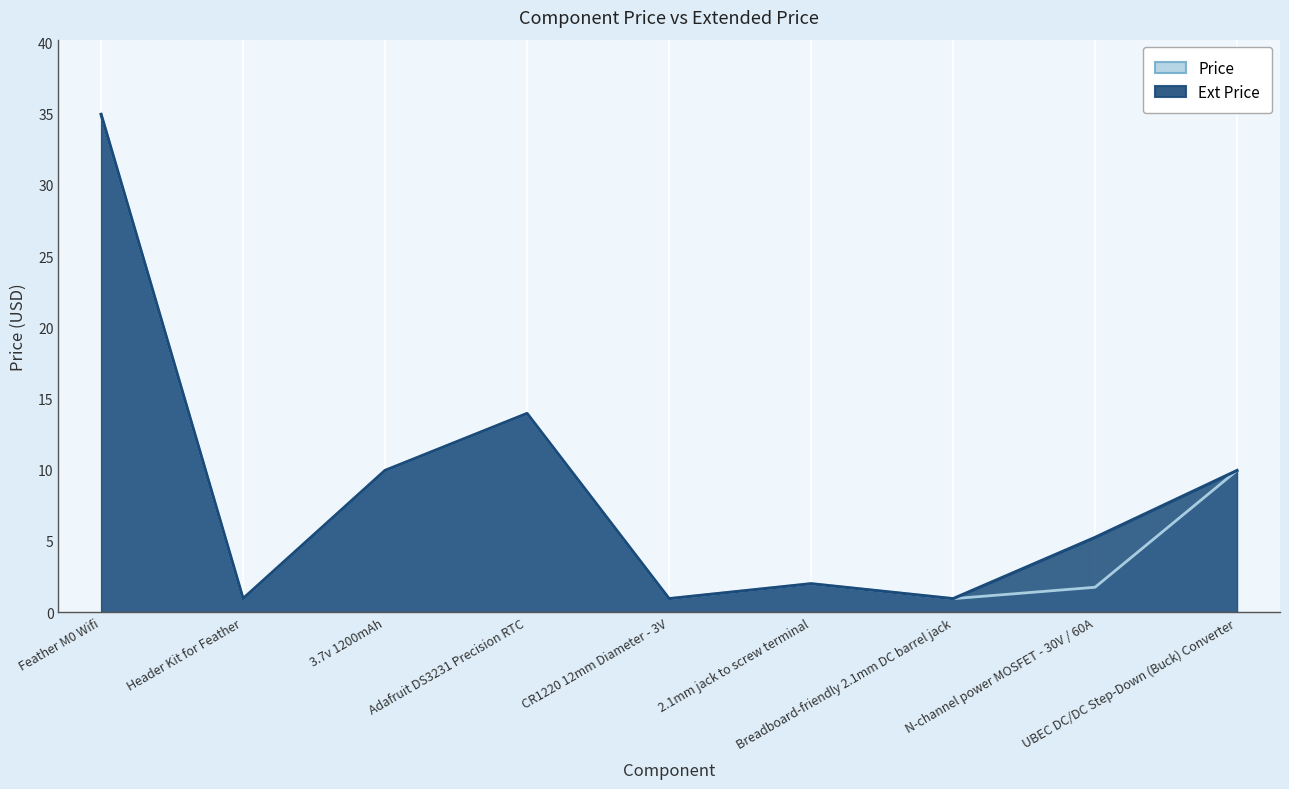

Which series has the largest total across all categories?

Ext Price